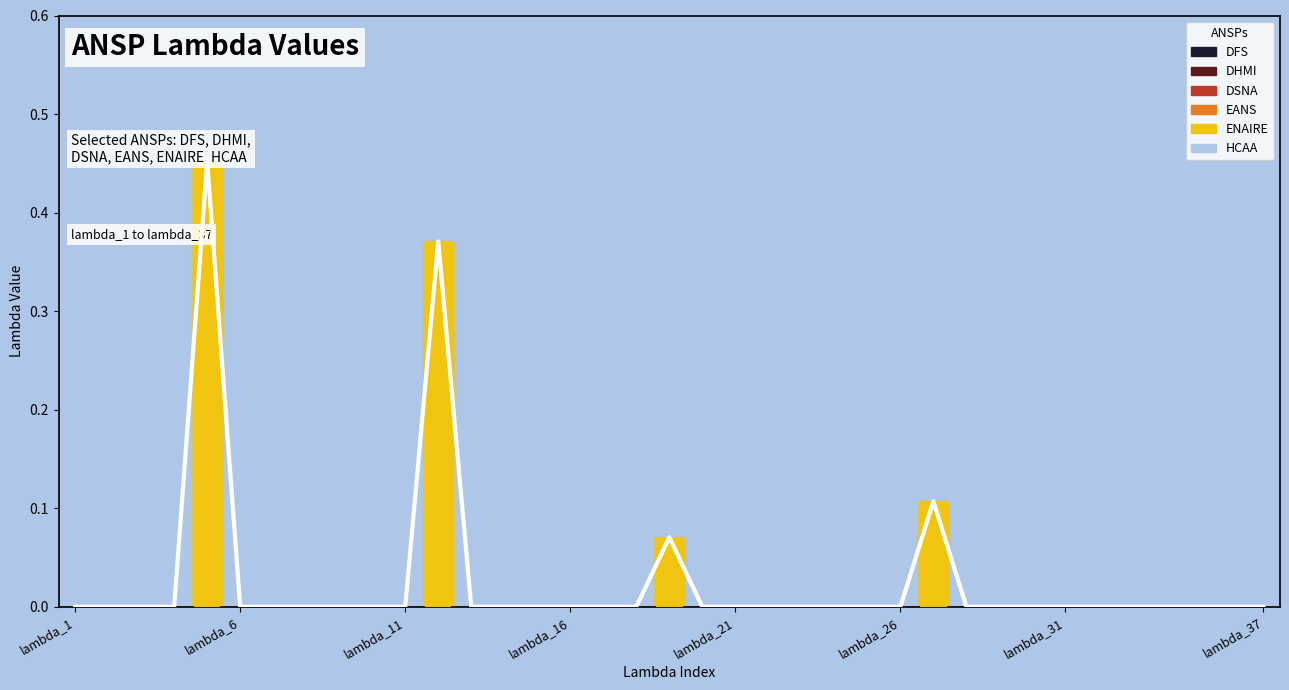

Reading left to right, extract all data points from this chart.

DFS: lambda_1=0.0	lambda_2=0.0	lambda_3=0.0	lambda_4=0.0	lambda_5=0.0	lambda_6=0.0	lambda_7=0.0	lambda_8=0.0	lambda_9=0.0	lambda_10=0.0	lambda_11=0.0	lambda_12=0.0	lambda_13=0.0	lambda_14=0.0	lambda_15=0.0	lambda_16=0.0	lambda_17=0.0	lambda_18=0.0	lambda_19=0.0	lambda_20=0.0	lambda_21=0.0	lambda_22=0.0	lambda_23=0.0	lambda_24=0.0	lambda_25=0.0	lambda_26=0.0	lambda_27=0.0	lambda_28=0.0	lambda_29=0.0	lambda_30=0.0	lambda_31=0.0	lambda_32=0.0	lambda_33=0.0	lambda_34=0.0	lambda_35=0.0	lambda_36=0.0	lambda_37=0.0
DHMI: lambda_1=0.0	lambda_2=0.0	lambda_3=0.0	lambda_4=0.0	lambda_5=0.0	lambda_6=0.0	lambda_7=0.0	lambda_8=0.0	lambda_9=0.0	lambda_10=0.0	lambda_11=0.0	lambda_12=0.0	lambda_13=0.0	lambda_14=0.0	lambda_15=0.0	lambda_16=0.0	lambda_17=0.0	lambda_18=0.0	lambda_19=0.0	lambda_20=0.0	lambda_21=0.0	lambda_22=0.0	lambda_23=0.0	lambda_24=0.0	lambda_25=0.0	lambda_26=0.0	lambda_27=0.0	lambda_28=0.0	lambda_29=0.0	lambda_30=0.0	lambda_31=0.0	lambda_32=0.0	lambda_33=0.0	lambda_34=0.0	lambda_35=0.0	lambda_36=0.0	lambda_37=0.0
DSNA: lambda_1=0.0	lambda_2=0.0	lambda_3=0.0	lambda_4=0.0	lambda_5=0.0	lambda_6=0.0	lambda_7=0.0	lambda_8=0.0	lambda_9=0.0	lambda_10=0.0	lambda_11=0.0	lambda_12=0.0	lambda_13=0.0	lambda_14=0.0	lambda_15=0.0	lambda_16=0.0	lambda_17=0.0	lambda_18=0.0	lambda_19=0.0	lambda_20=0.0	lambda_21=0.0	lambda_22=0.0	lambda_23=0.0	lambda_24=0.0	lambda_25=0.0	lambda_26=0.0	lambda_27=0.0	lambda_28=0.0	lambda_29=0.0	lambda_30=0.0	lambda_31=0.0	lambda_32=0.0	lambda_33=0.0	lambda_34=0.0	lambda_35=0.0	lambda_36=0.0	lambda_37=0.0
EANS: lambda_1=0.0	lambda_2=0.0	lambda_3=0.0	lambda_4=0.0	lambda_5=0.0	lambda_6=0.0	lambda_7=0.0	lambda_8=0.0	lambda_9=0.0	lambda_10=0.0	lambda_11=0.0	lambda_12=0.0	lambda_13=0.0	lambda_14=0.0	lambda_15=0.0	lambda_16=0.0	lambda_17=0.0	lambda_18=0.0	lambda_19=0.0	lambda_20=0.0	lambda_21=0.0	lambda_22=0.0	lambda_23=0.0	lambda_24=0.0	lambda_25=0.0	lambda_26=0.0	lambda_27=0.0	lambda_28=0.0	lambda_29=0.0	lambda_30=0.0	lambda_31=0.0	lambda_32=0.0	lambda_33=0.0	lambda_34=0.0	lambda_35=0.0	lambda_36=0.0	lambda_37=0.0
ENAIRE: lambda_1=0.0	lambda_2=0.0	lambda_3=0.0	lambda_4=0.0	lambda_5=0.5	lambda_6=0.0	lambda_7=0.0	lambda_8=0.0	lambda_9=0.0	lambda_10=0.0	lambda_11=0.0	lambda_12=0.4	lambda_13=0.0	lambda_14=0.0	lambda_15=0.0	lambda_16=0.0	lambda_17=0.0	lambda_18=0.0	lambda_19=0.1	lambda_20=0.0	lambda_21=0.0	lambda_22=0.0	lambda_23=0.0	lambda_24=0.0	lambda_25=0.0	lambda_26=0.0	lambda_27=0.1	lambda_28=0.0	lambda_29=0.0	lambda_30=0.0	lambda_31=0.0	lambda_32=0.0	lambda_33=0.0	lambda_34=0.0	lambda_35=0.0	lambda_36=0.0	lambda_37=0.0
HCAA: lambda_1=0.0	lambda_2=0.0	lambda_3=0.0	lambda_4=0.0	lambda_5=0.0	lambda_6=0.0	lambda_7=0.0	lambda_8=0.0	lambda_9=0.0	lambda_10=0.0	lambda_11=0.0	lambda_12=0.0	lambda_13=0.0	lambda_14=0.0	lambda_15=0.0	lambda_16=0.0	lambda_17=0.0	lambda_18=0.0	lambda_19=0.0	lambda_20=0.0	lambda_21=0.0	lambda_22=0.0	lambda_23=0.0	lambda_24=0.0	lambda_25=0.0	lambda_26=0.0	lambda_27=0.0	lambda_28=0.0	lambda_29=0.0	lambda_30=0.0	lambda_31=0.0	lambda_32=0.0	lambda_33=0.0	lambda_34=0.0	lambda_35=0.0	lambda_36=0.0	lambda_37=0.0